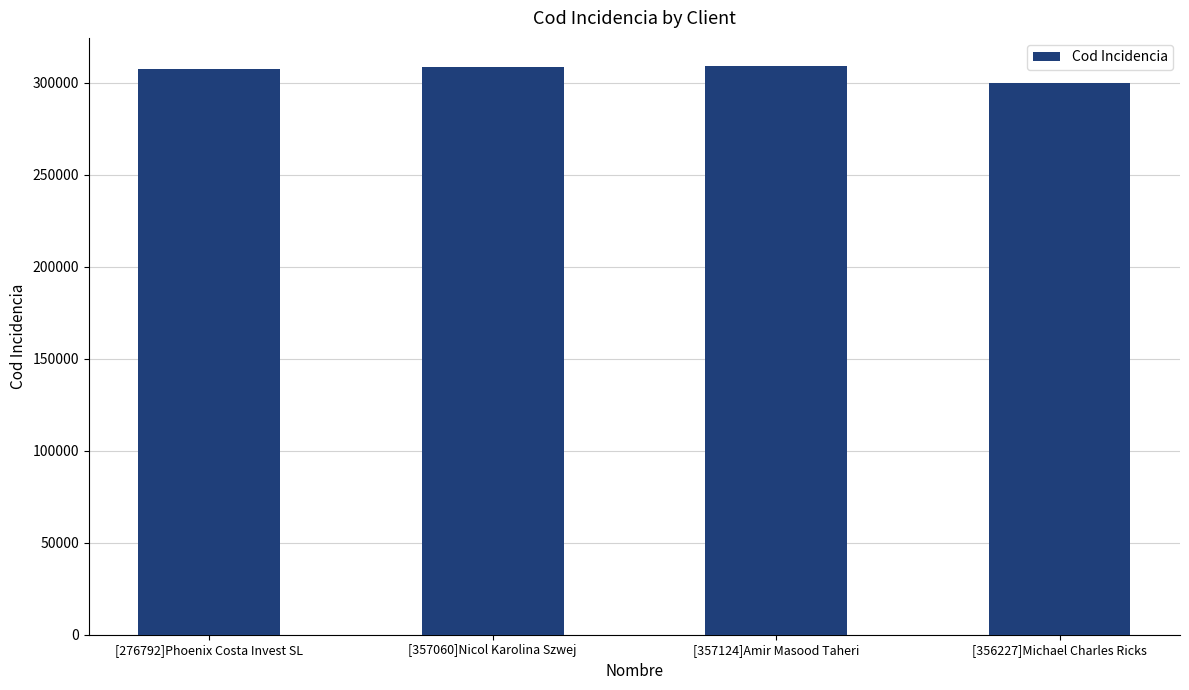

What is the change in value from [276792]Phoenix Costa Invest SL to [356227]Michael Charles Ricks?

-8136